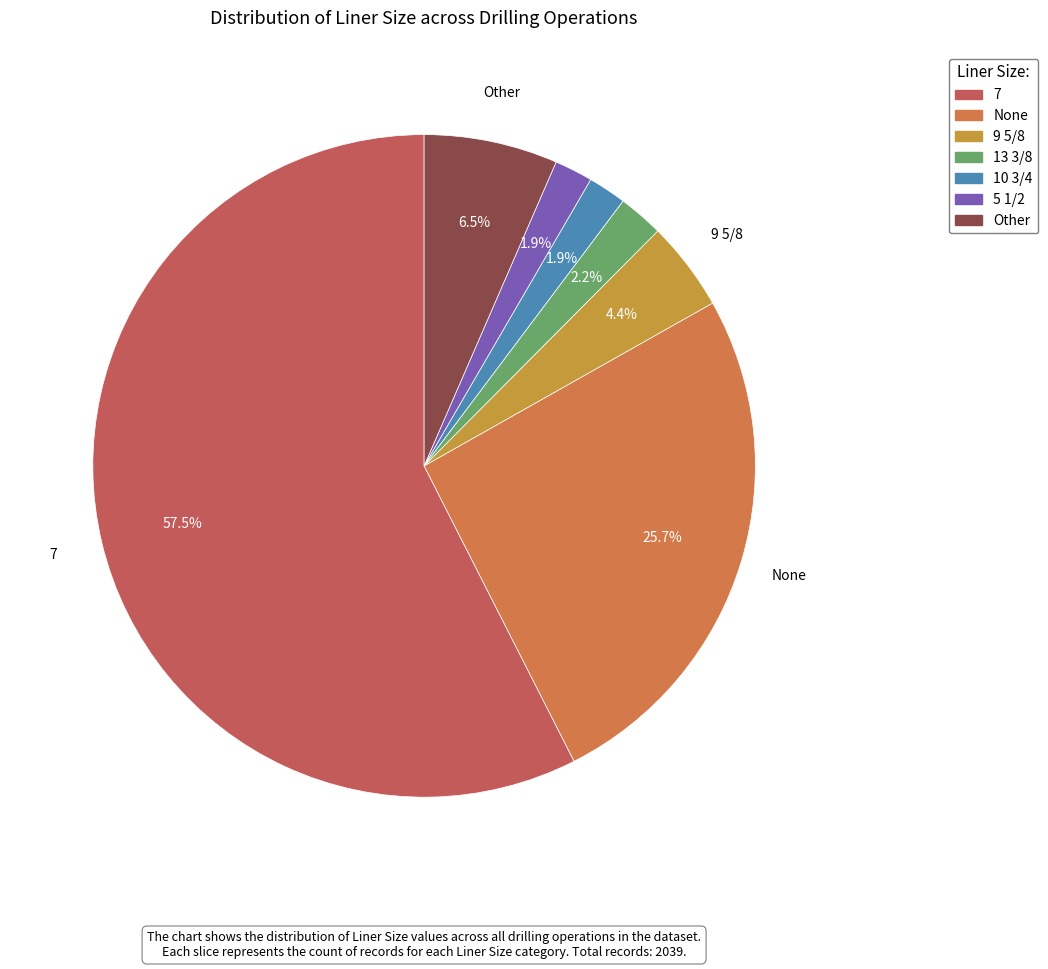

Count the number of slices in the pie.

7